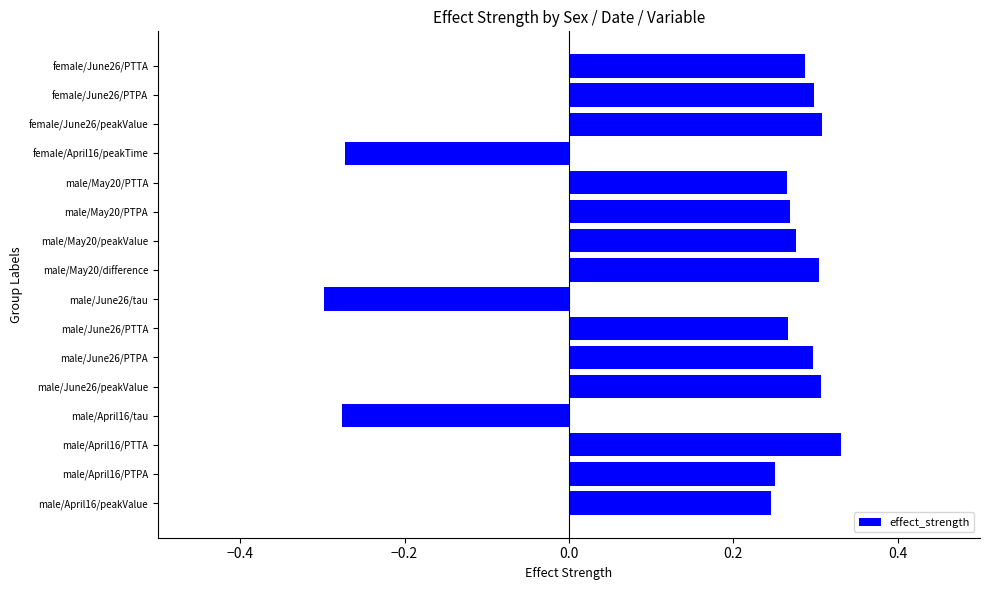

What is the change in value from male/May20/peakValue to female/April16/peakTime?

-0.5